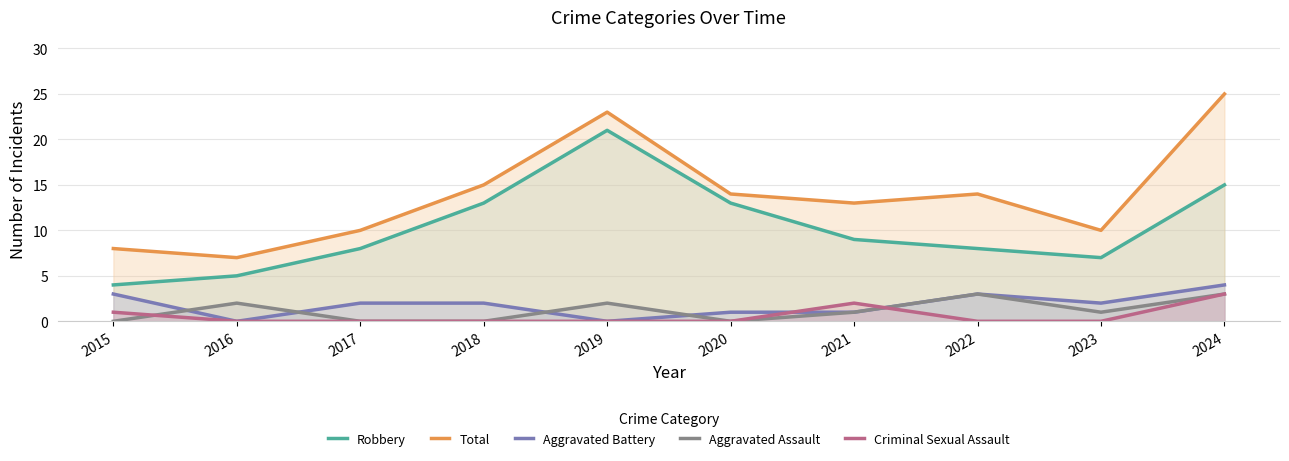

At which label does Aggravated Battery first exceed 2?

2015